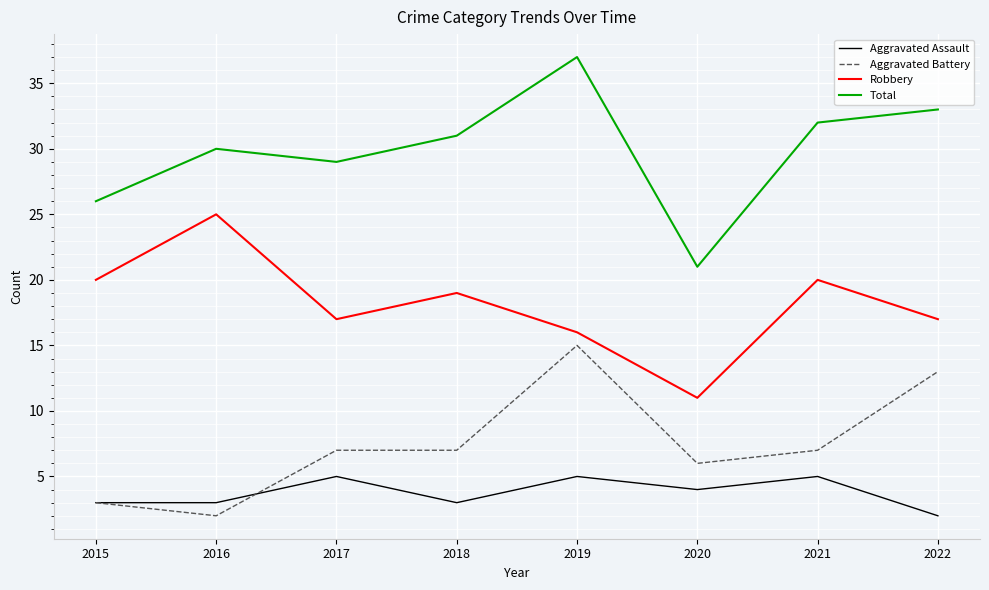

What is the approximate value of Aggravated Assault at 2020?

4